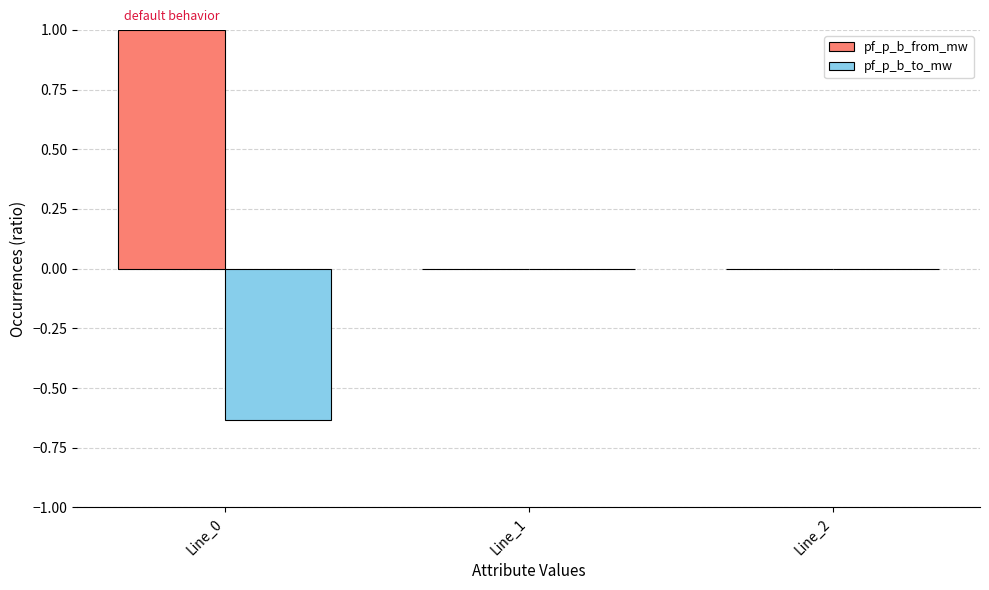

What is the highest value of the pf_p_b_from_mw series?

1.0